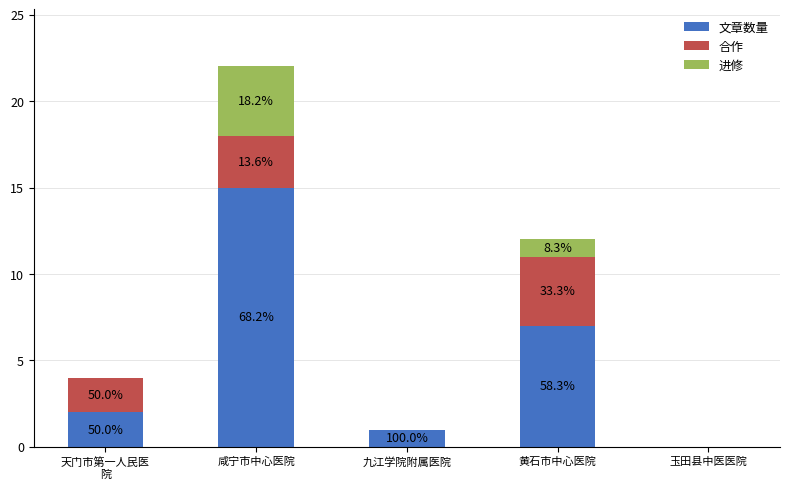

Between 九江学院附属医院 and 黄石市中心医院, which is larger?

黄石市中心医院